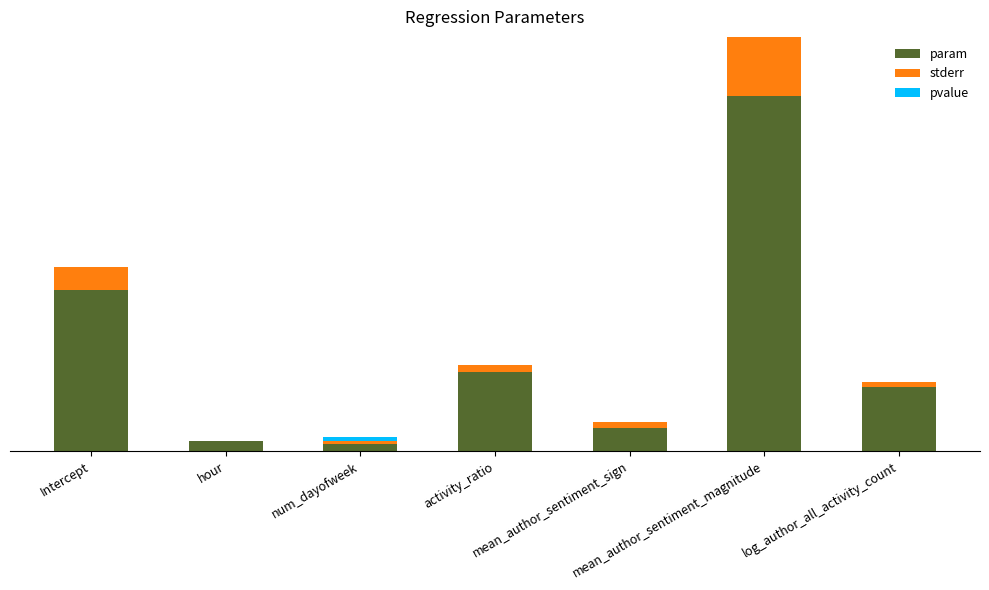

True or false: pvalue has a value of 0.0 at Intercept.

True